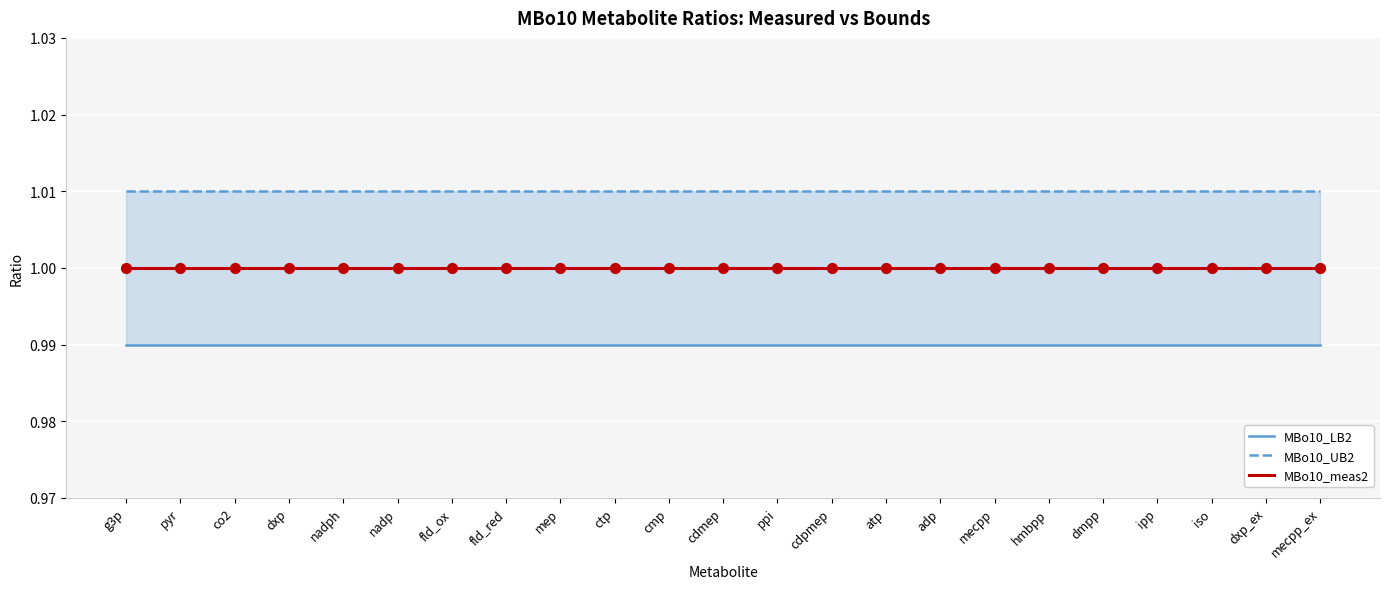

Is the value of MBo10_meas2 at cdpmep greater than the value of MBo10_LB2 at dxp?

Yes